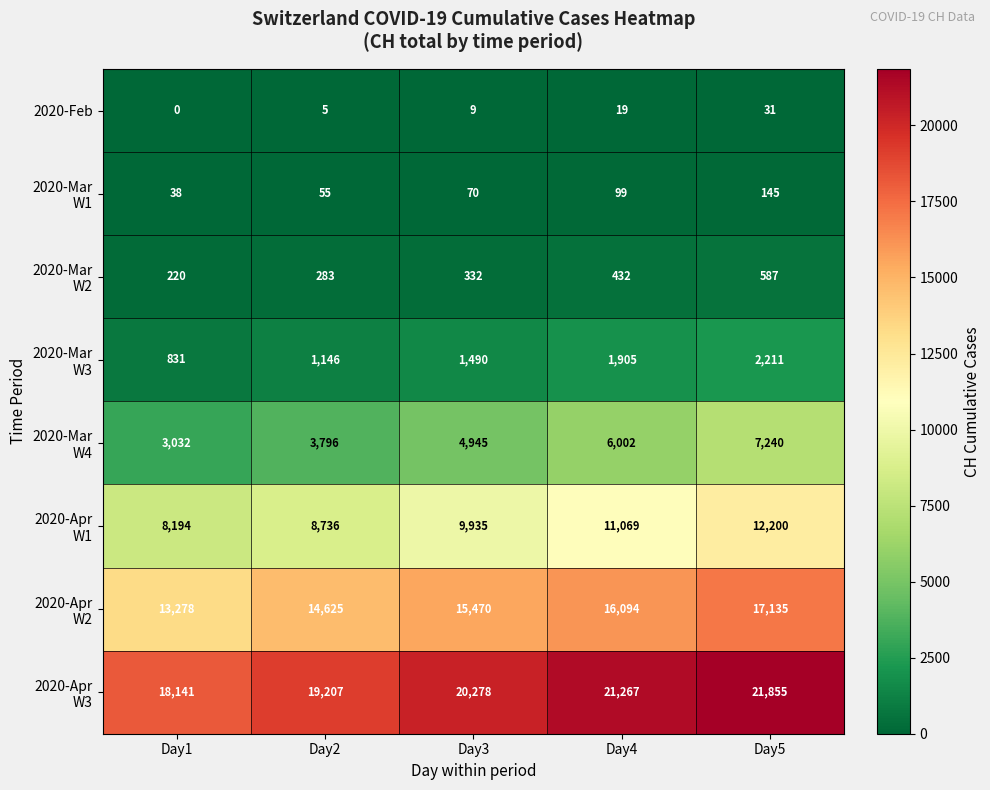

Which label corresponds to the smallest value in the chart?

Day1